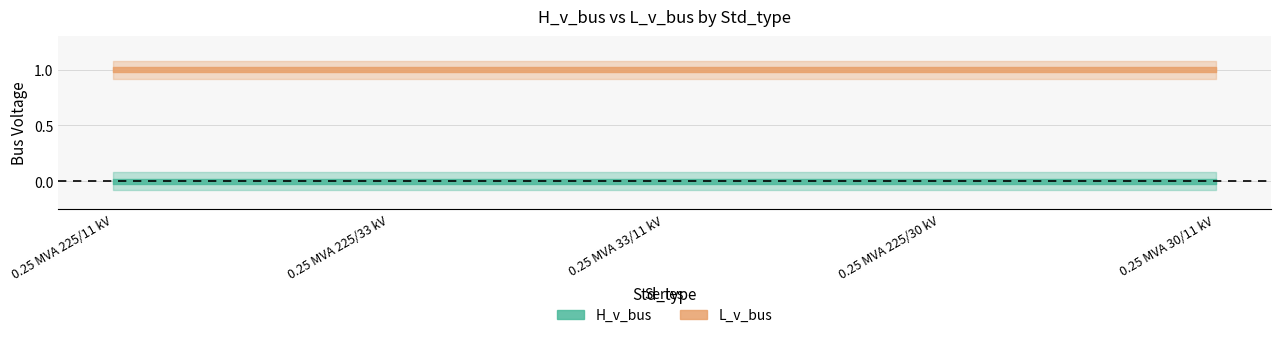

What is the label of the 4th point from the right?

0.25 MVA 225/33 kV